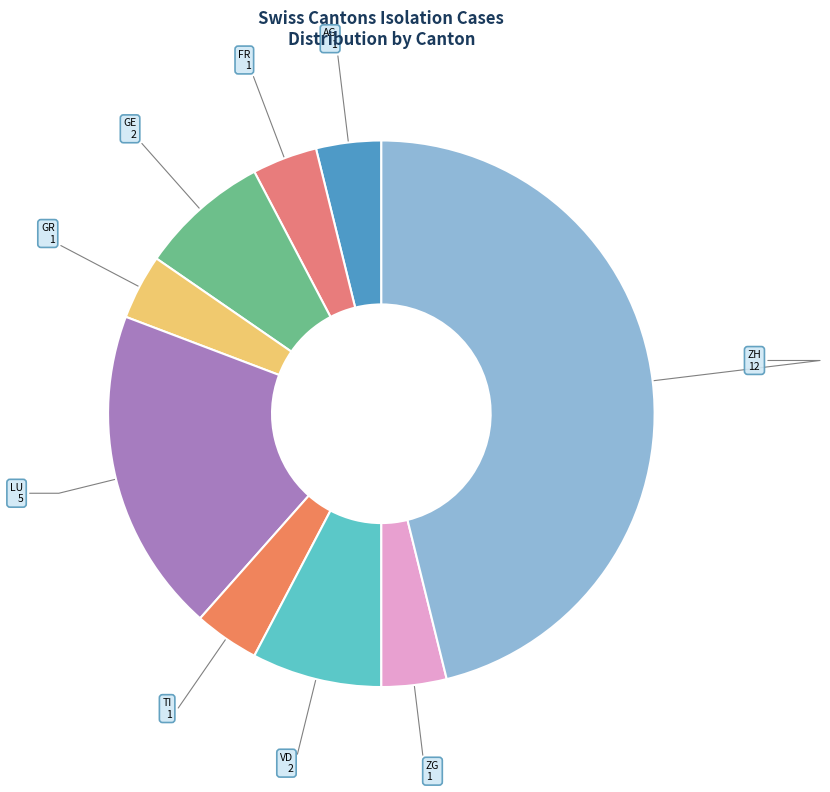

What is the largest slice in the pie chart?

ZH